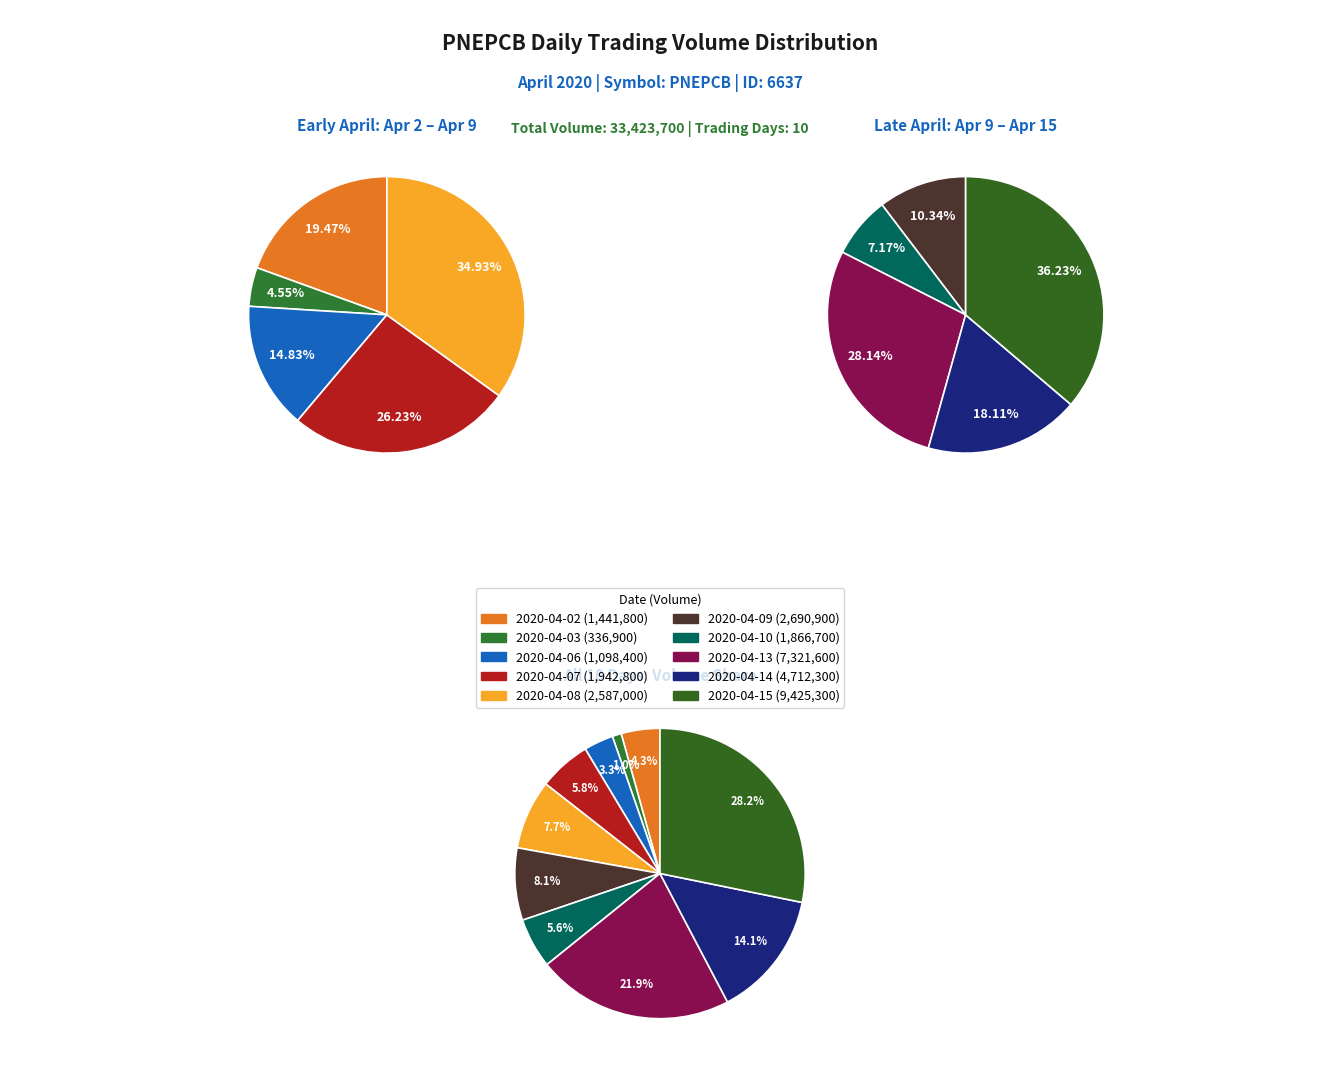

Is it true that 2020-04-03 is 1% of the pie?

True